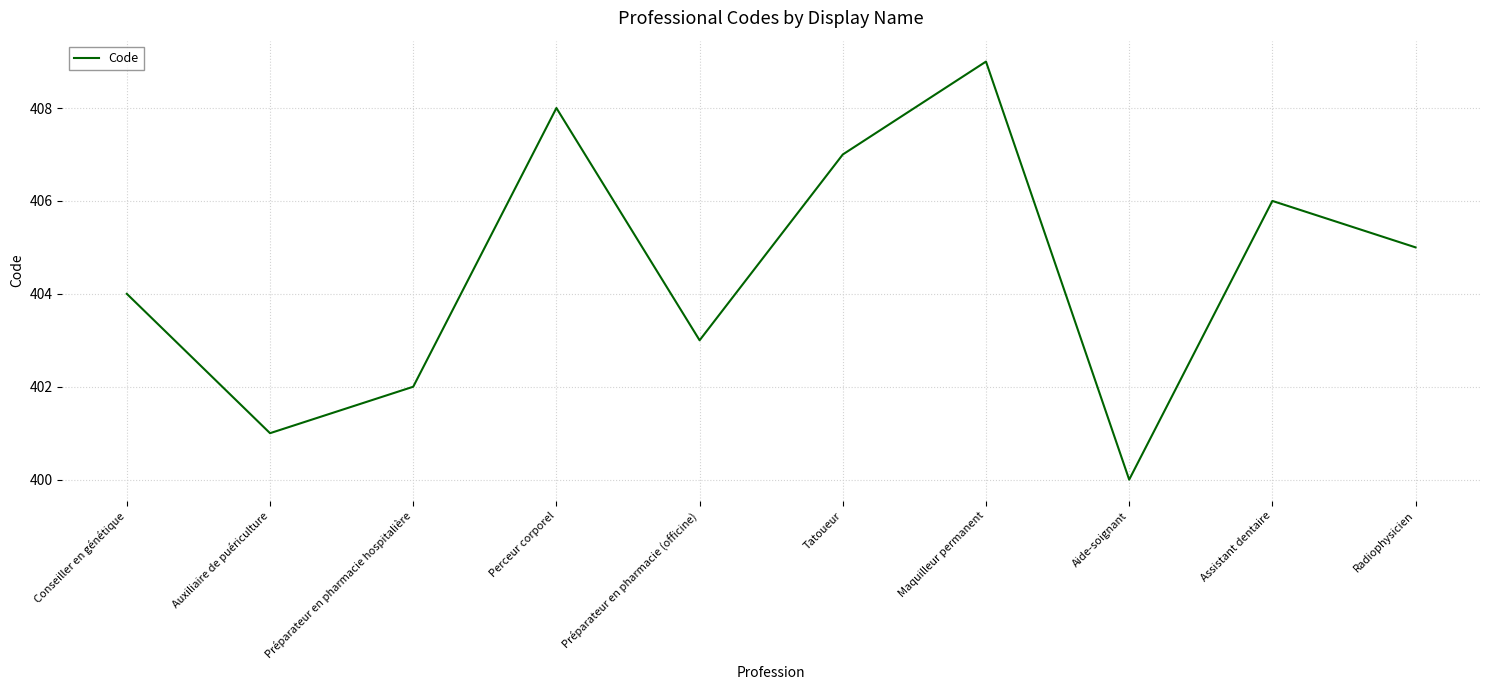

Which has a higher value, Préparateur en pharmacie (officine) or Assistant dentaire?

Assistant dentaire